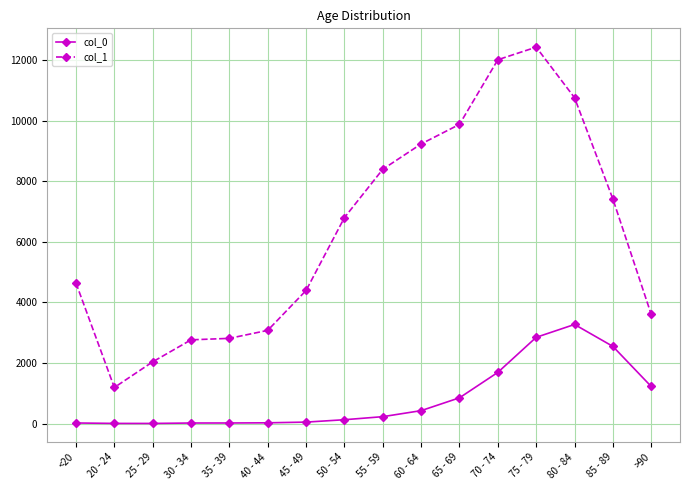

At which category does col_1 reach its first local valley?

20 - 24